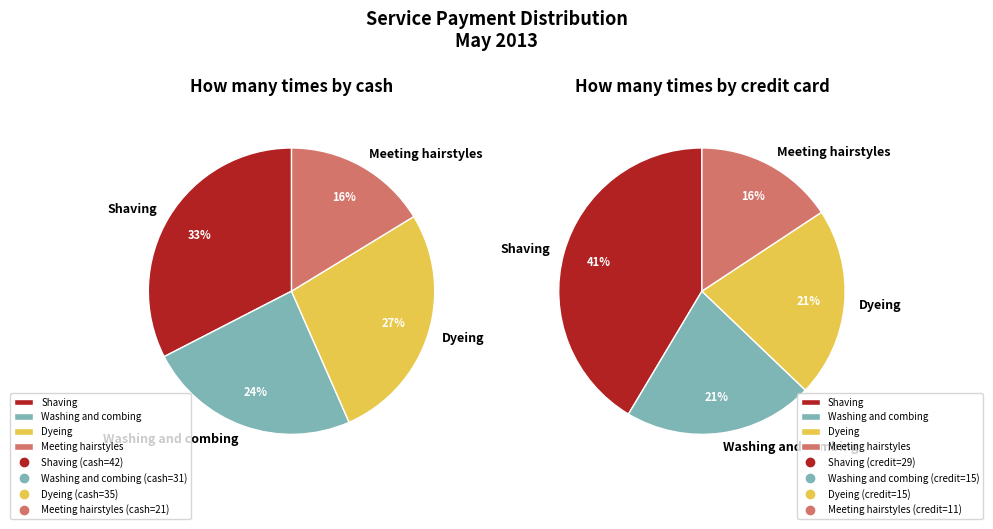

What is the smallest slice in the pie chart?

Meeting hairstyles